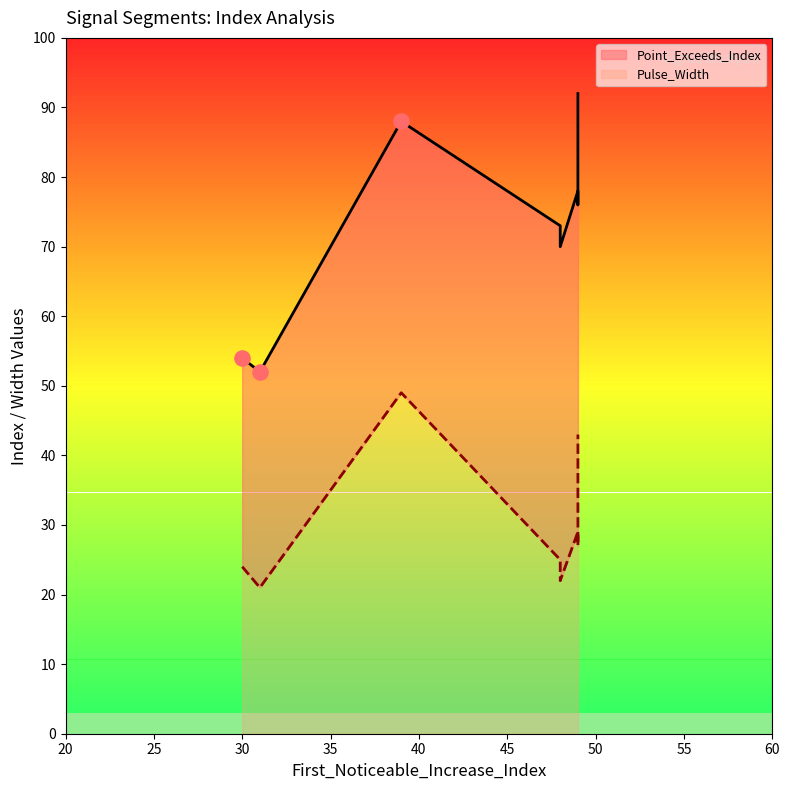

Is the value of Pulse_Width at 30 greater than the value of Point_Exceeds_Index at 49?

No